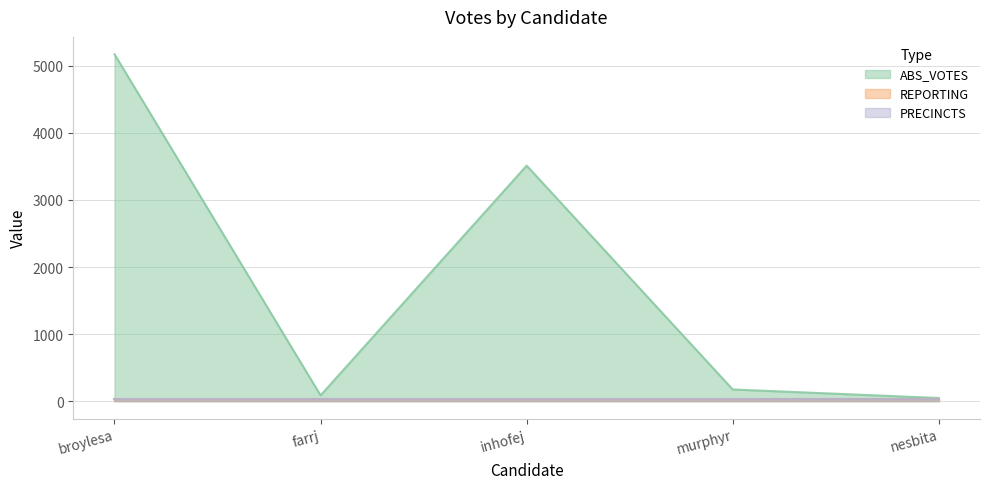

What is the value of the PRECINCTS point at the 1st from the left?

31